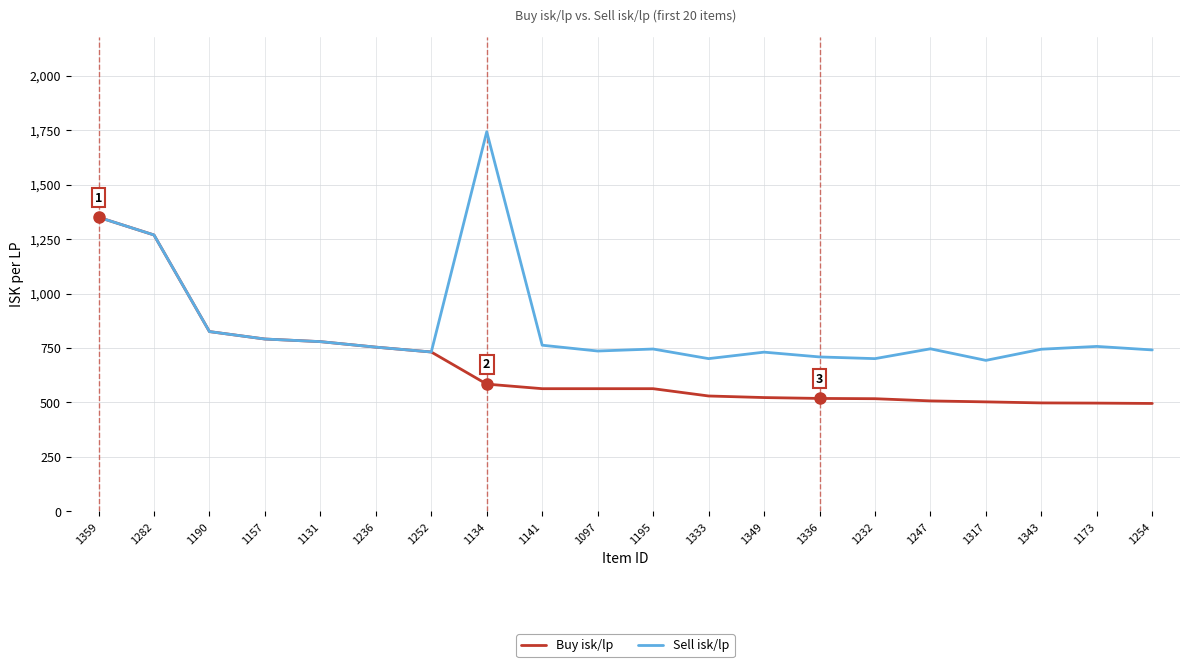

At which label does Sell isk/lp reach its peak?

1134